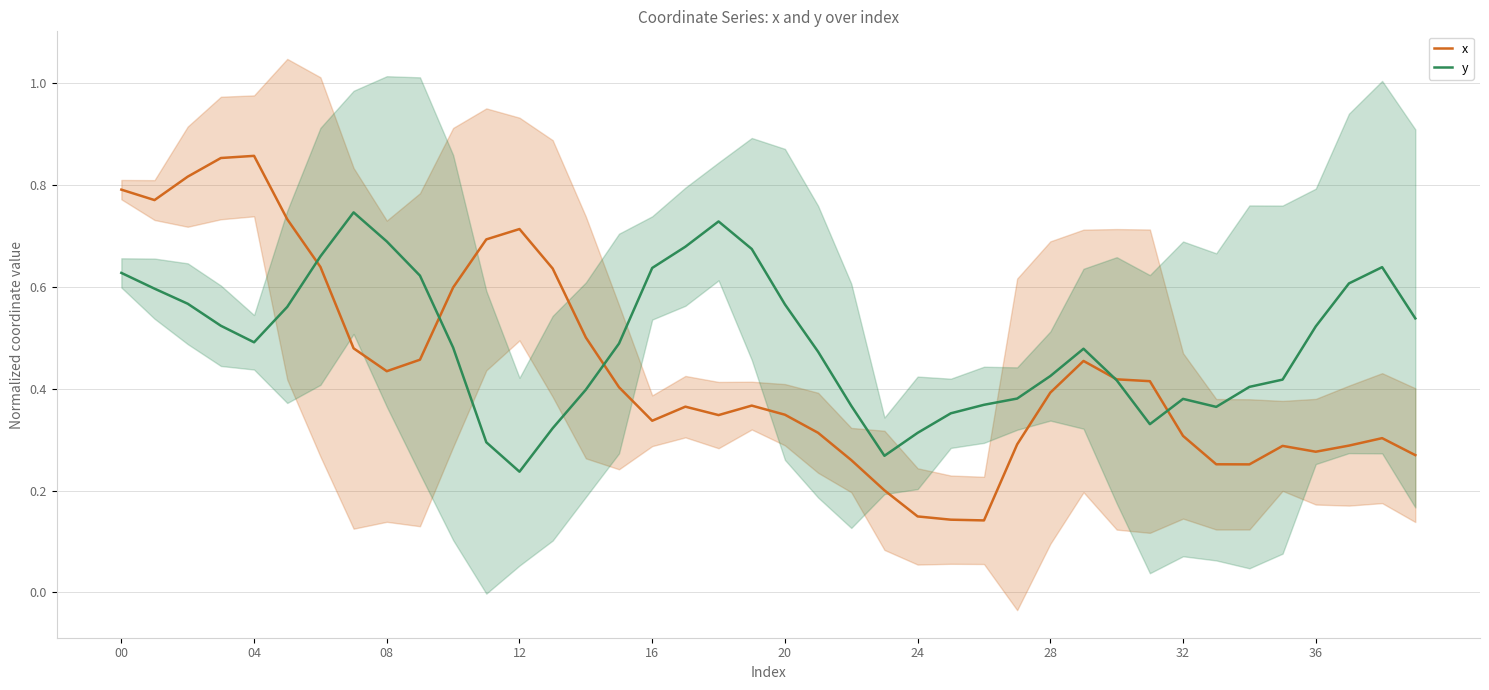

Is it true that y equals 1.0 at 00?

False